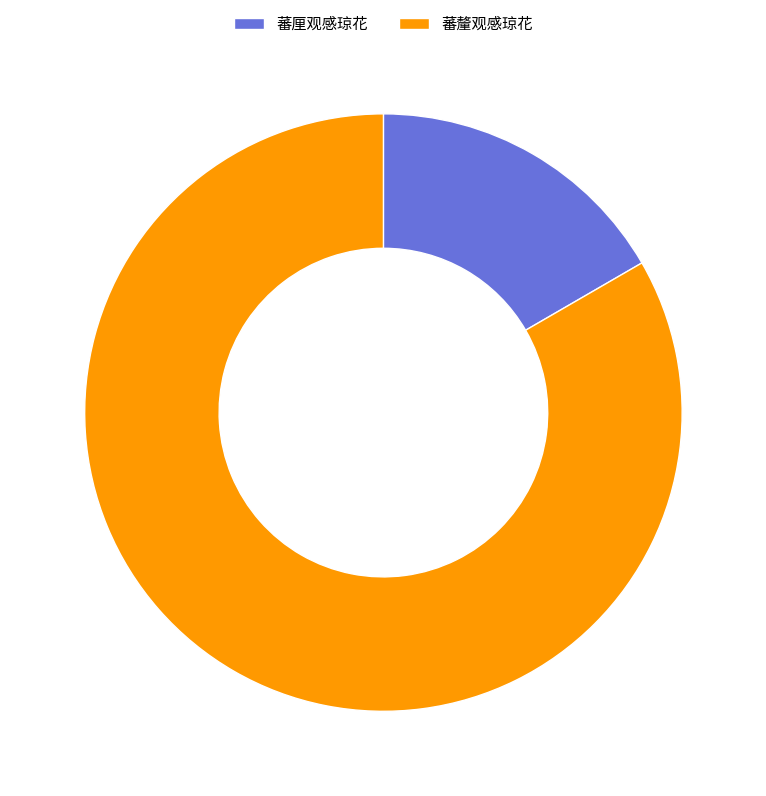

How many segments does this pie chart have?

2